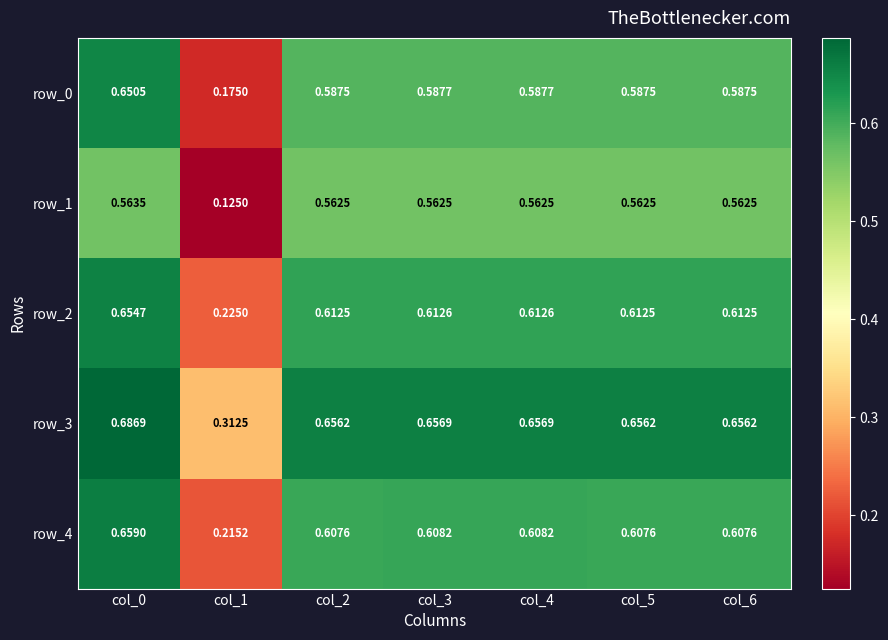

At col_1, list the series in order from smallest to largest.

row_1, row_0, row_4, row_2, row_3